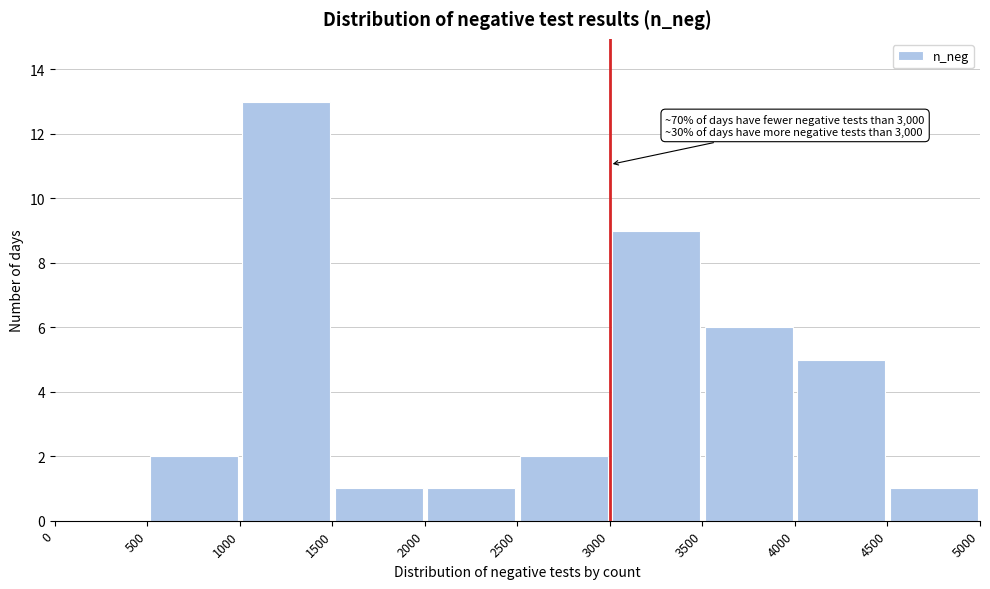

Which range on the x-axis has the tallest bar?

1000 to 1500